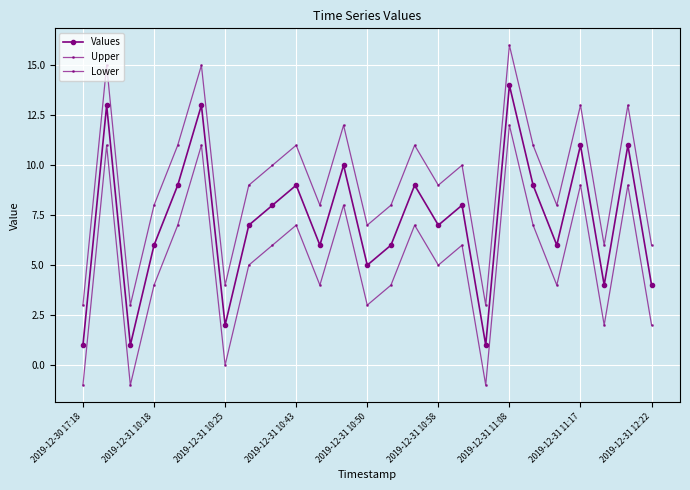

How many lines are shown in the chart?

3